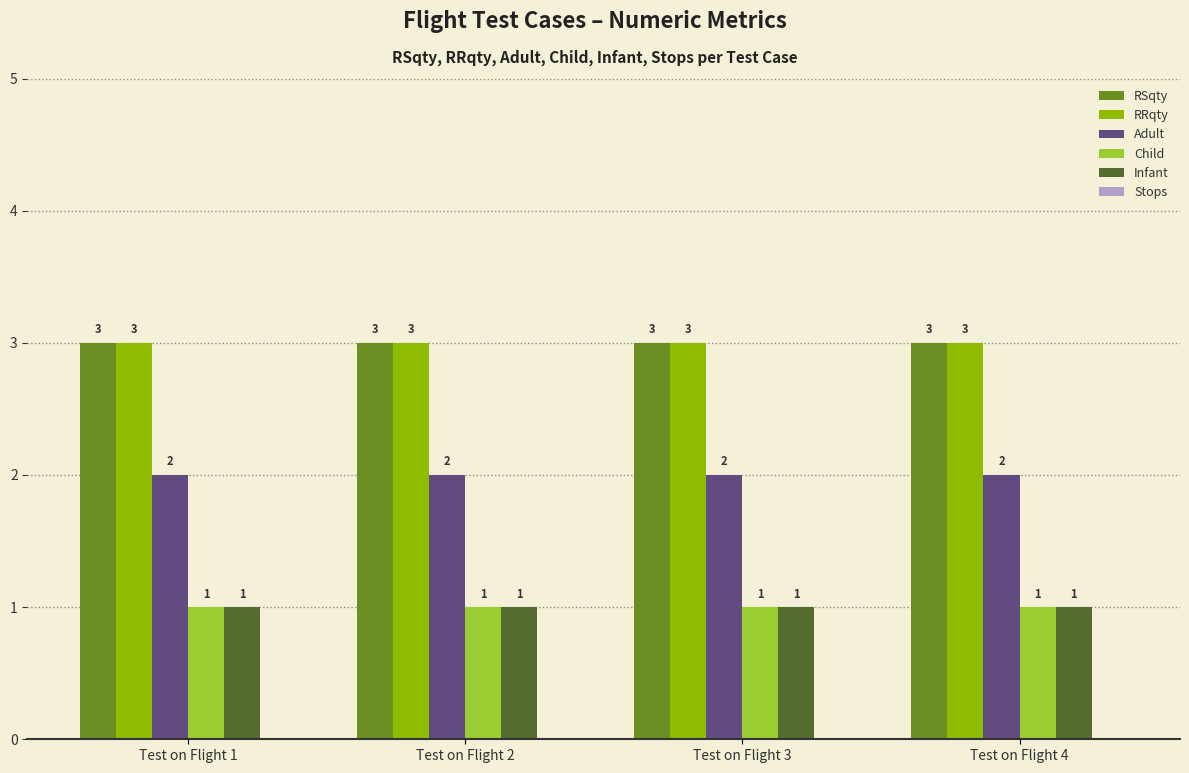

What is the sum of the Adult values at Test on Flight 1 and Test on Flight 2?

4